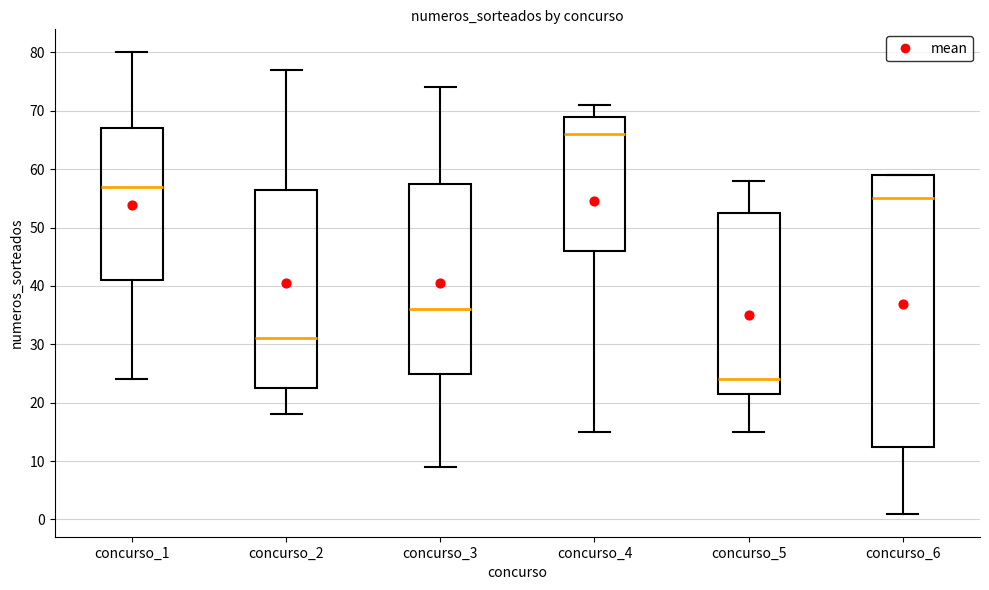

Which box has the lowest median line?

concurso_5